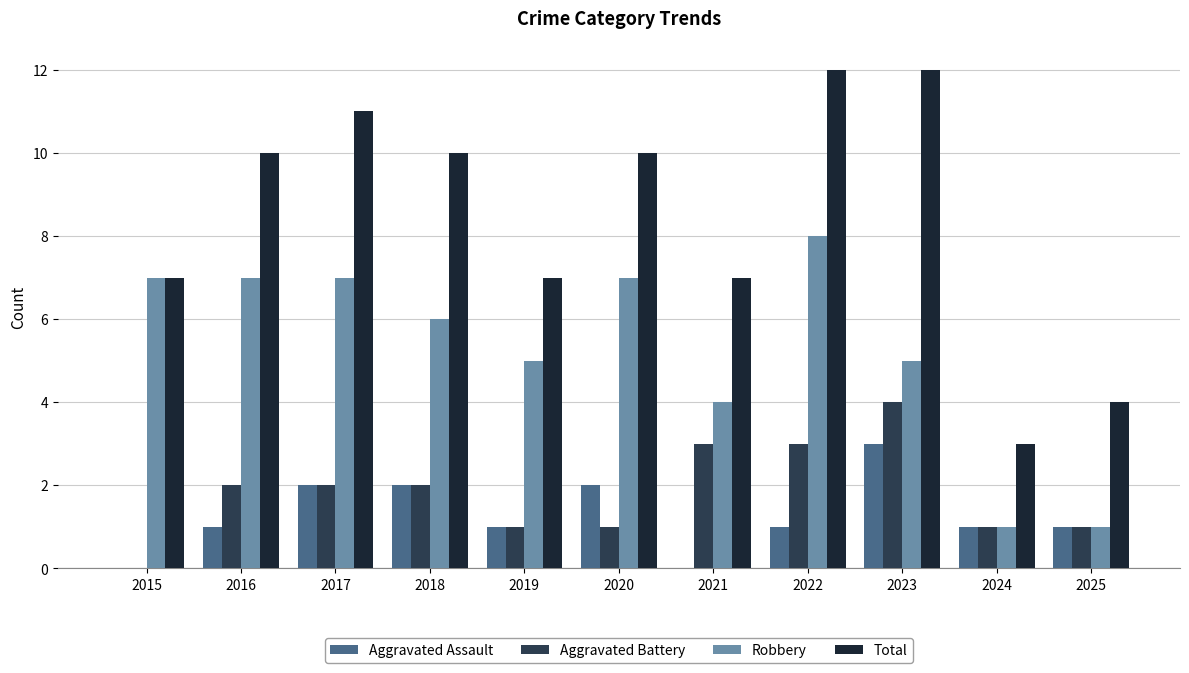

What is the difference between the Total values at 2024 and 2025?

1